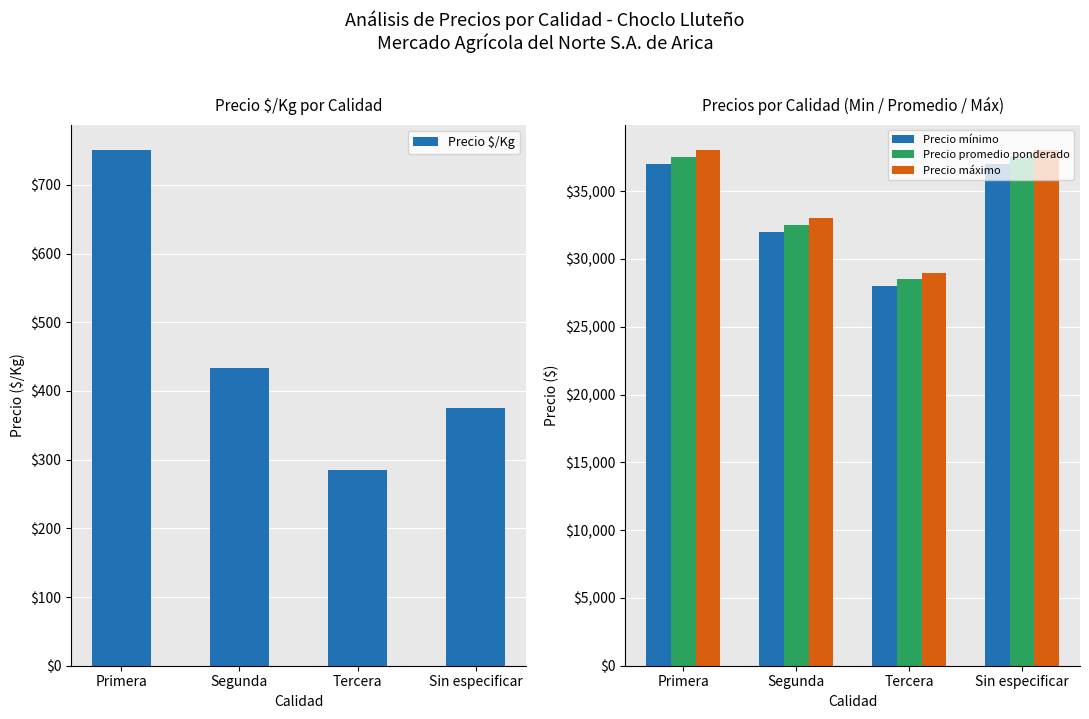

What is the total value across all series at Segunda?

97933